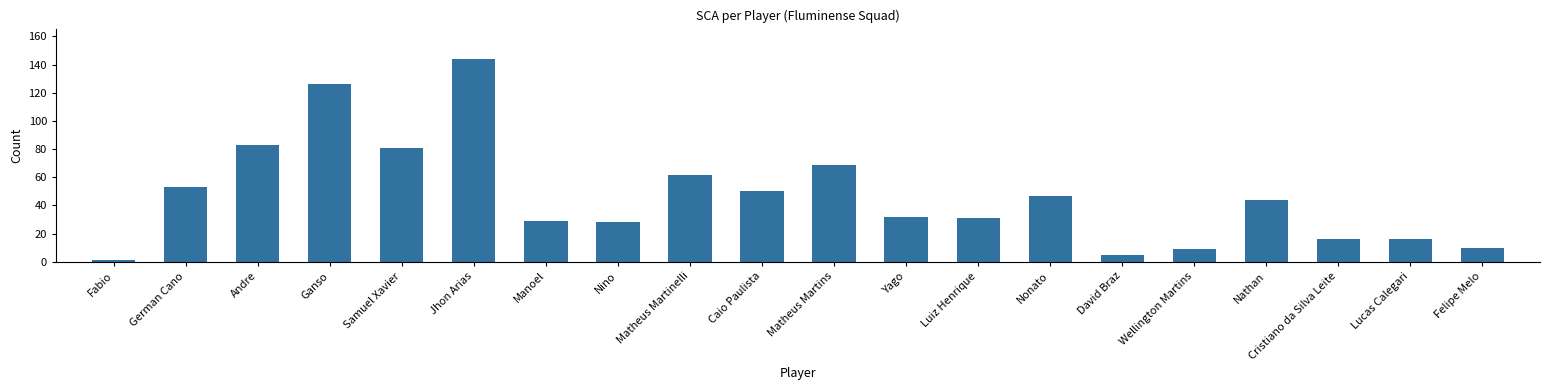

What position from the left is Luiz Henrique?

13